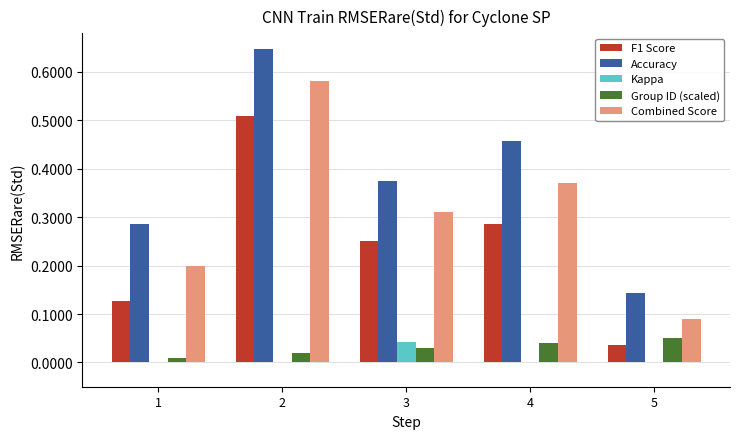

At which category does the chart reach its peak across all series?

2